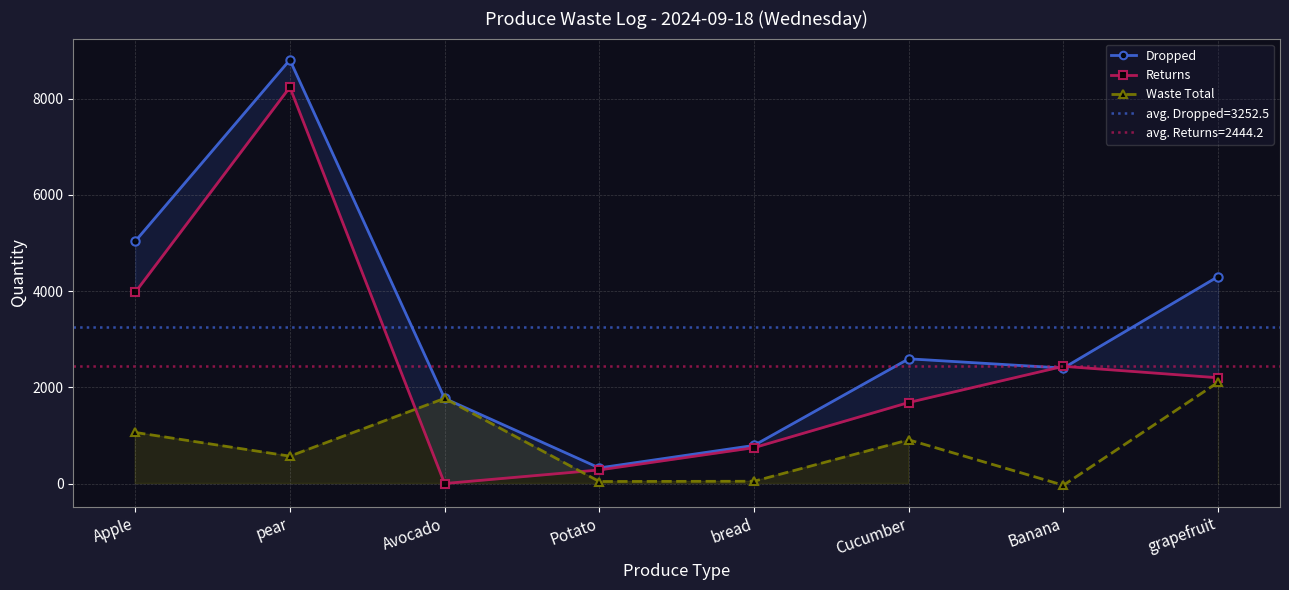

What is the total value across all series at Banana?

4800